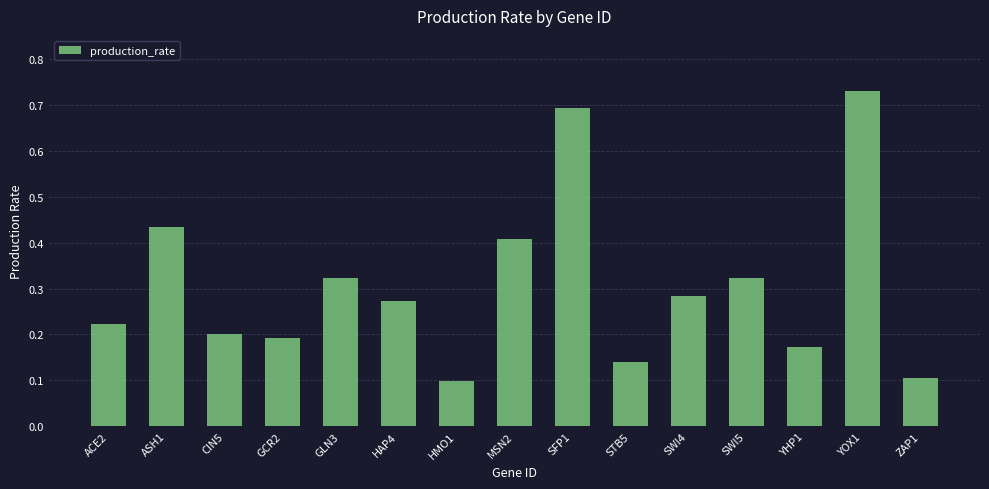

Count the values in the range 0 to 1.

15